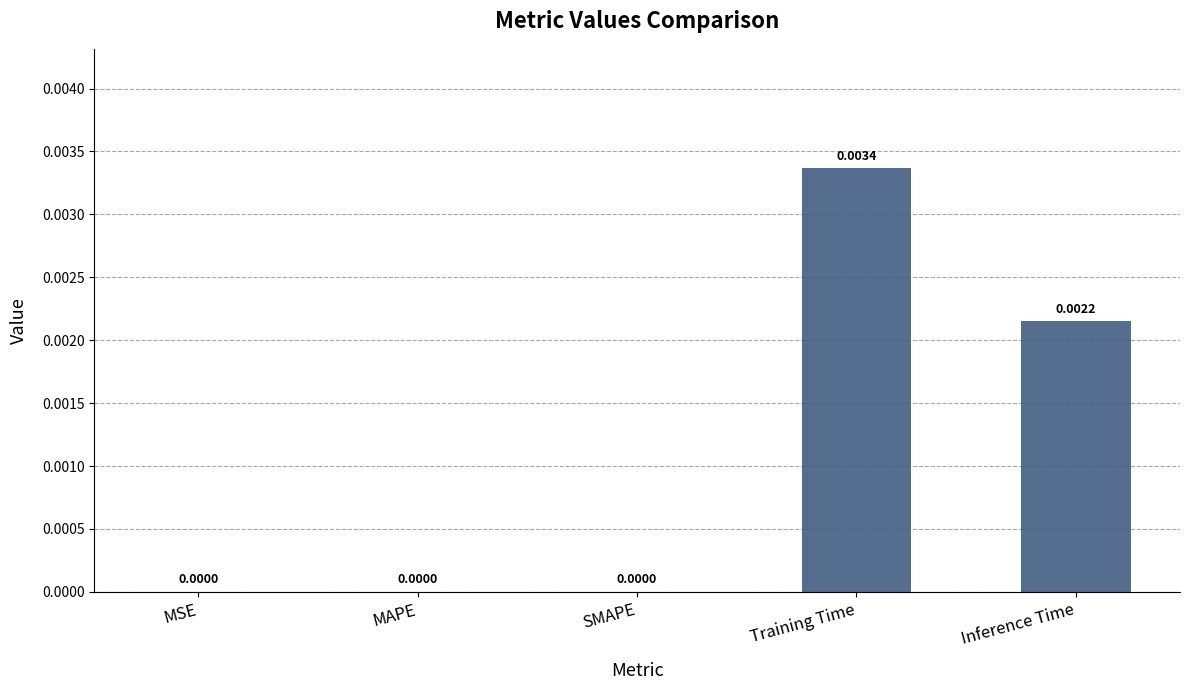

Between MAPE and Training Time, which is larger?

Training Time